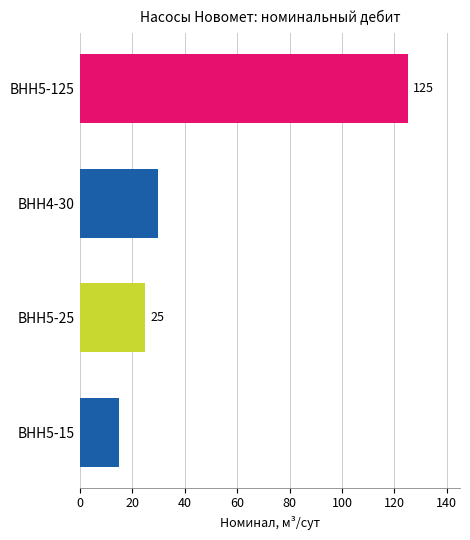

What is the spread (max minus min) of values at 2?

24.6